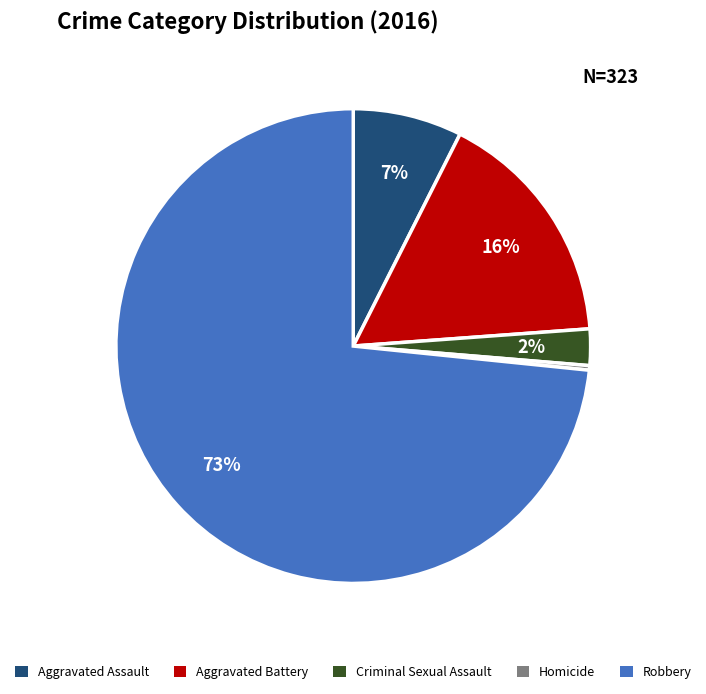

What percentage is the Aggravated Assault slice, to the nearest percent?

7%